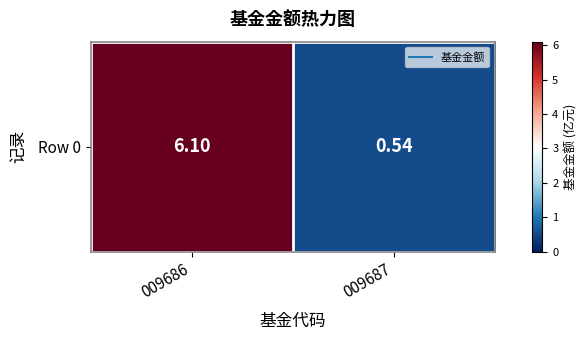

Rank the categories by value from lowest to highest.

009687, 009686